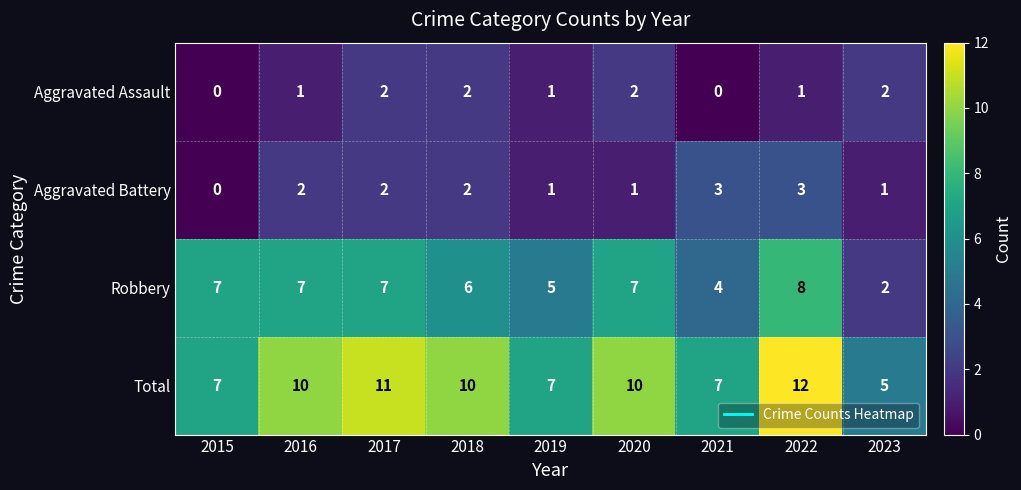

At which category is the sum across all series the highest?

2022